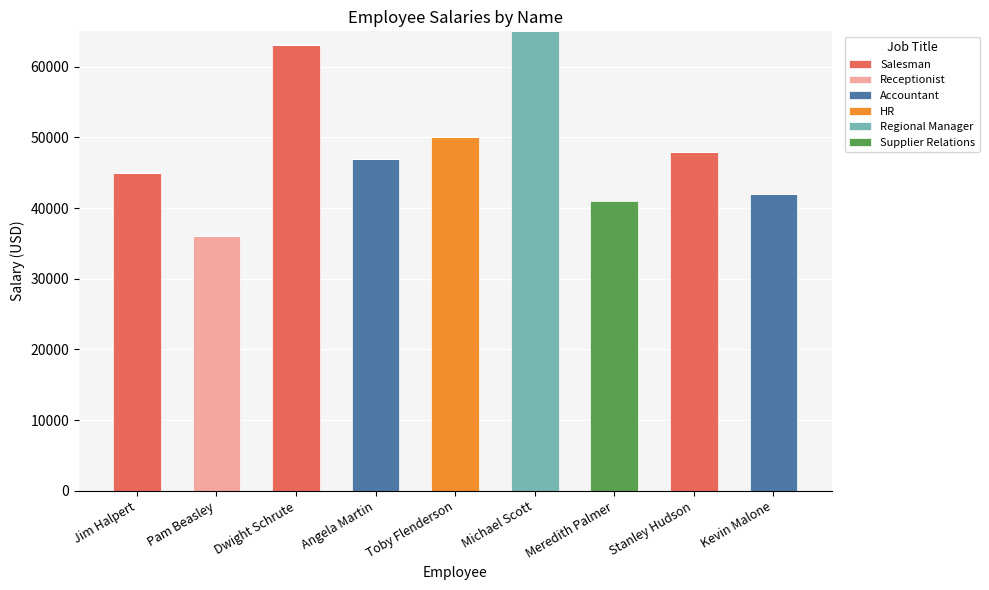

What is the total value across all series at Michael Scott?

65000